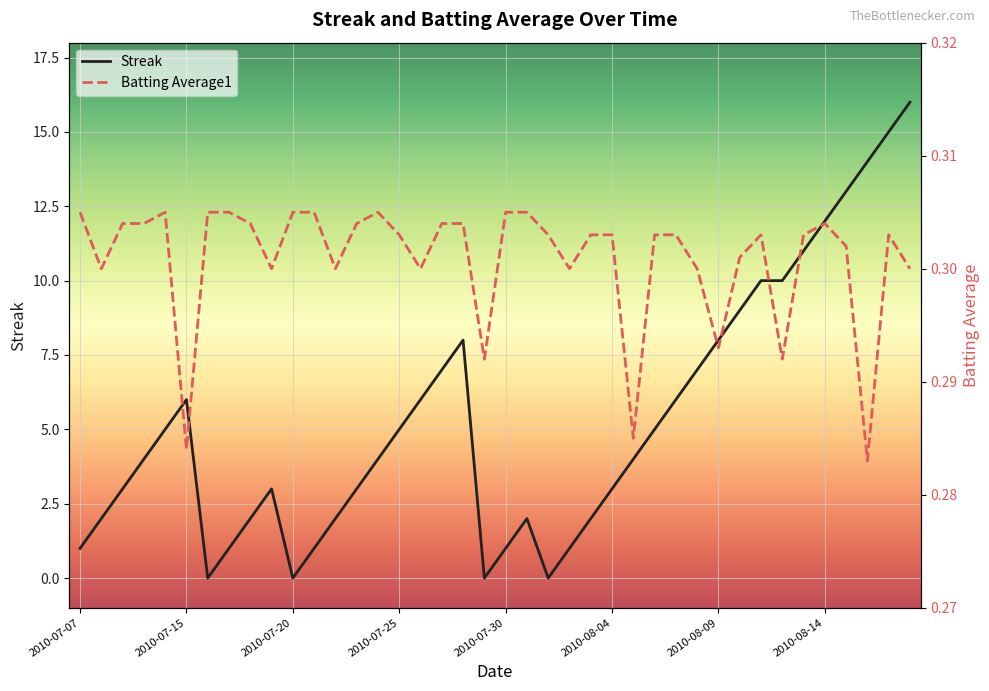

Which series has the largest total across all categories?

Streak